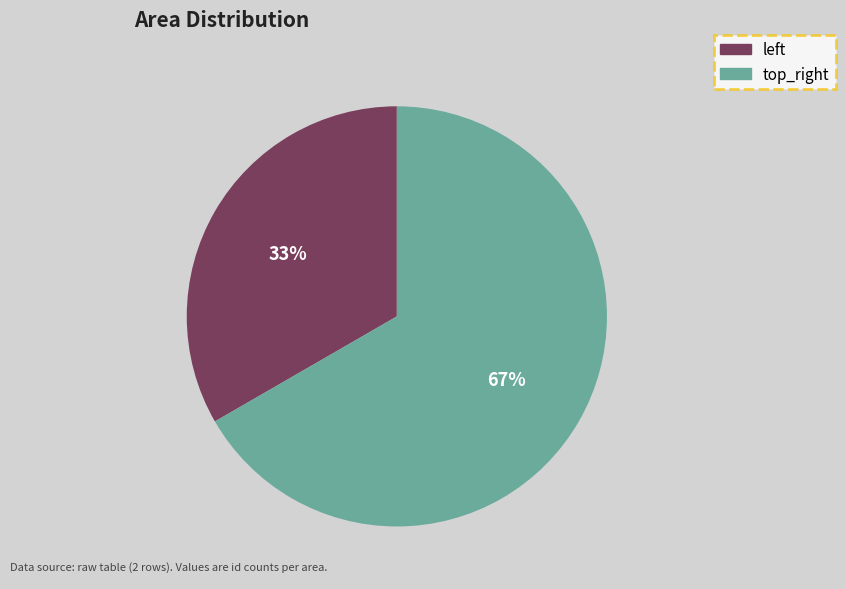

How many slices are in this pie chart?

2